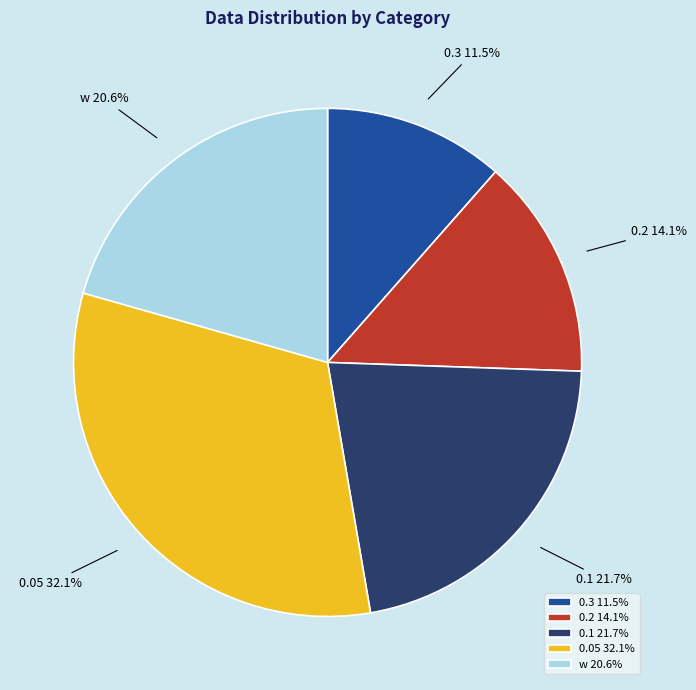

To the nearest percent, what percentage of the pie is 0.05?

32%